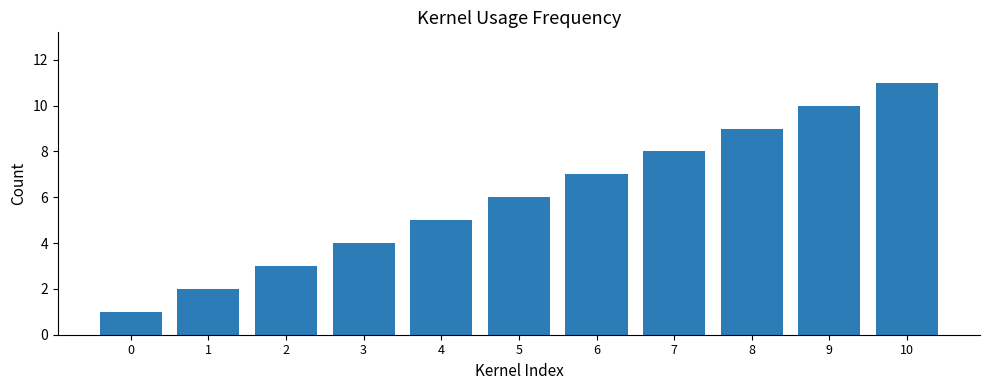

What is the change in value from 7 to 8?

+1